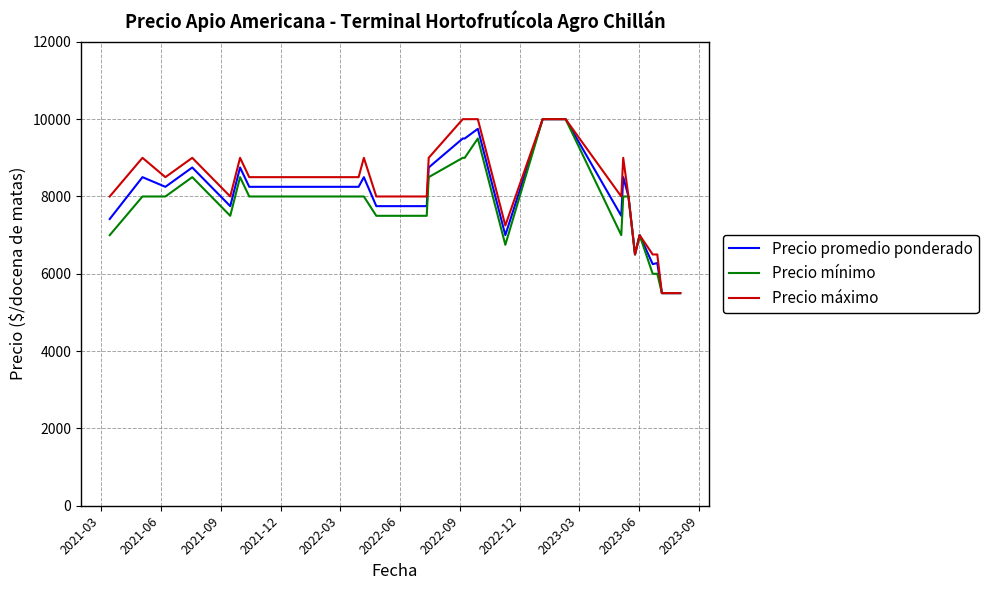

List the series in order of their overall mean, highest first.

Precio máximo, Precio promedio ponderado, Precio mínimo